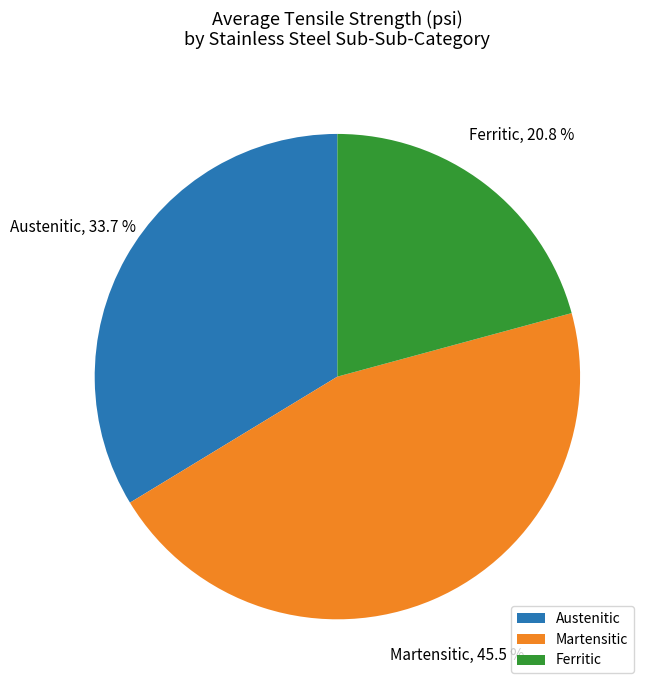

To the nearest percent, what is the combined percentage of Ferritic and Martensitic?

66%